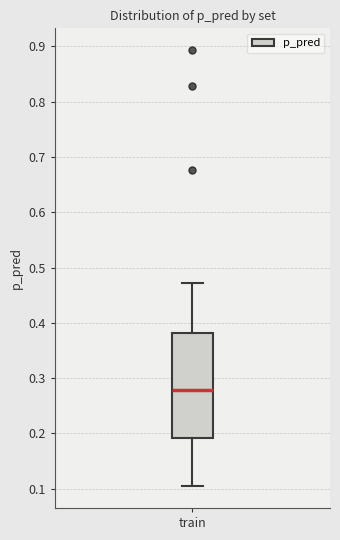

Read this box plot against the y-axis: the position of the median line, the range covered by the box, and the ends of both whiskers. The values are not printed on the chart, so give them approximately, as read against the axis.

median 0.28, box 0.19 to 0.38, whiskers 0.10 to 0.47